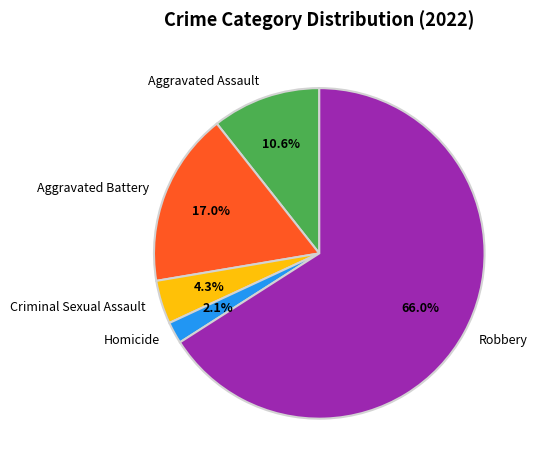

Which category has the biggest portion of the pie?

Robbery